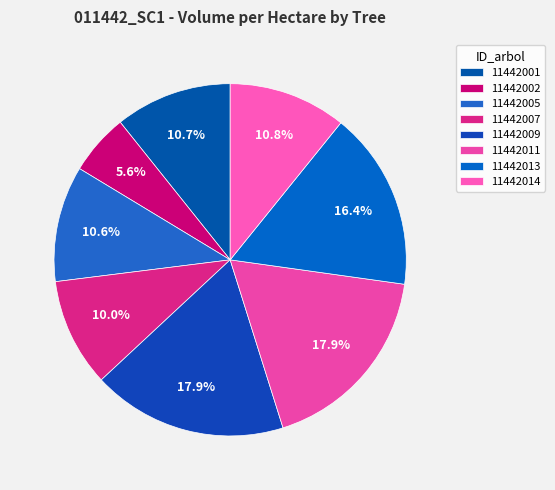

To the nearest percent, what is the combined percentage of 11442009 and 11442005?

29%